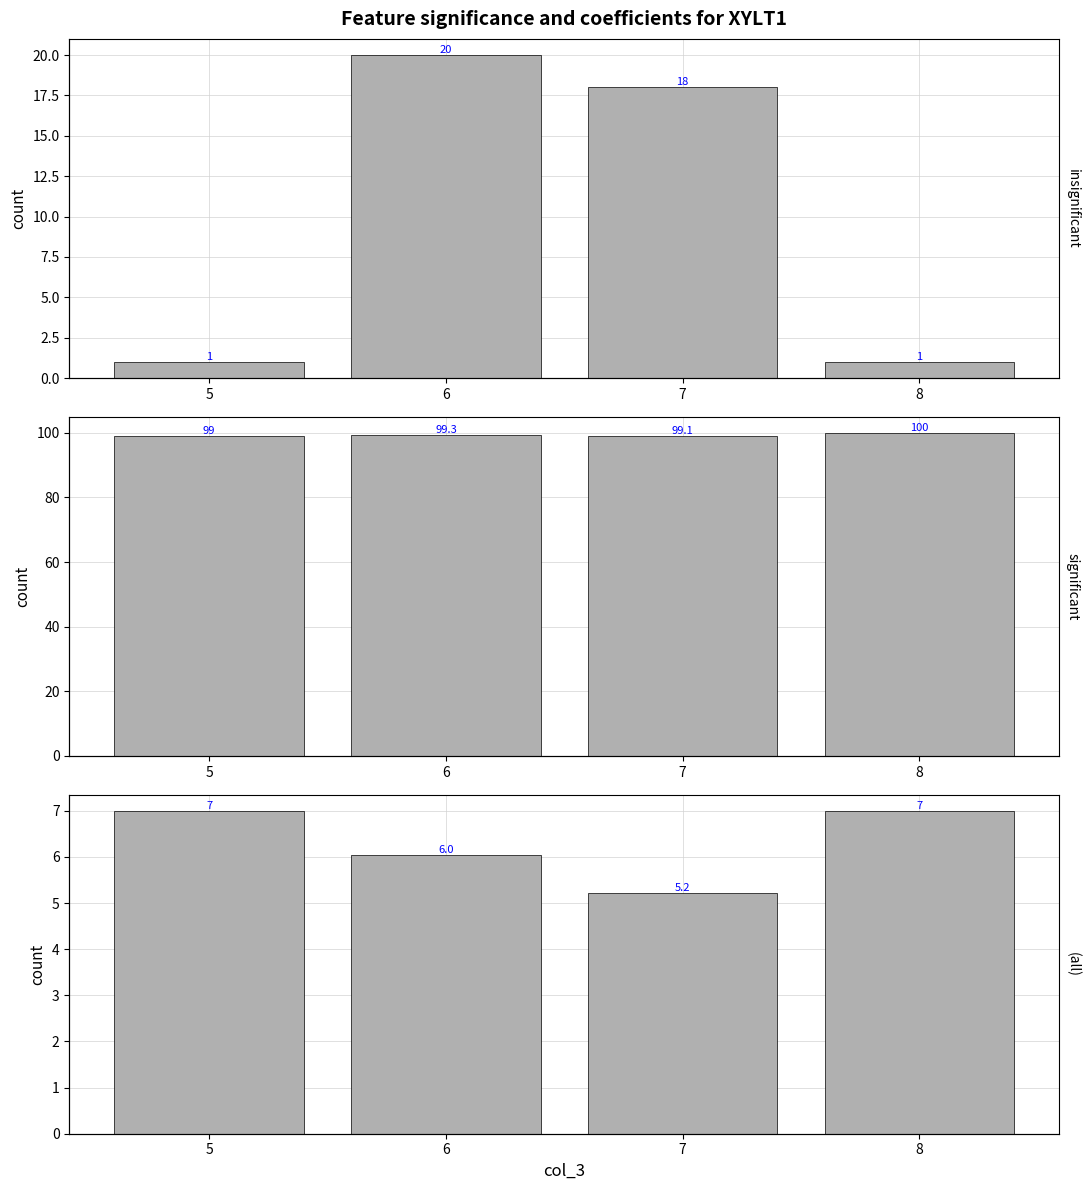

Reading left to right, list all the values displayed in this chart.

insignificant: 5=1.0	6=20.0	7=18.0	8=1.0
significant: 5=99.0	6=99.3	7=99.1	8=100.0
(all): 5=7.0	6=6.0	7=5.2	8=7.0